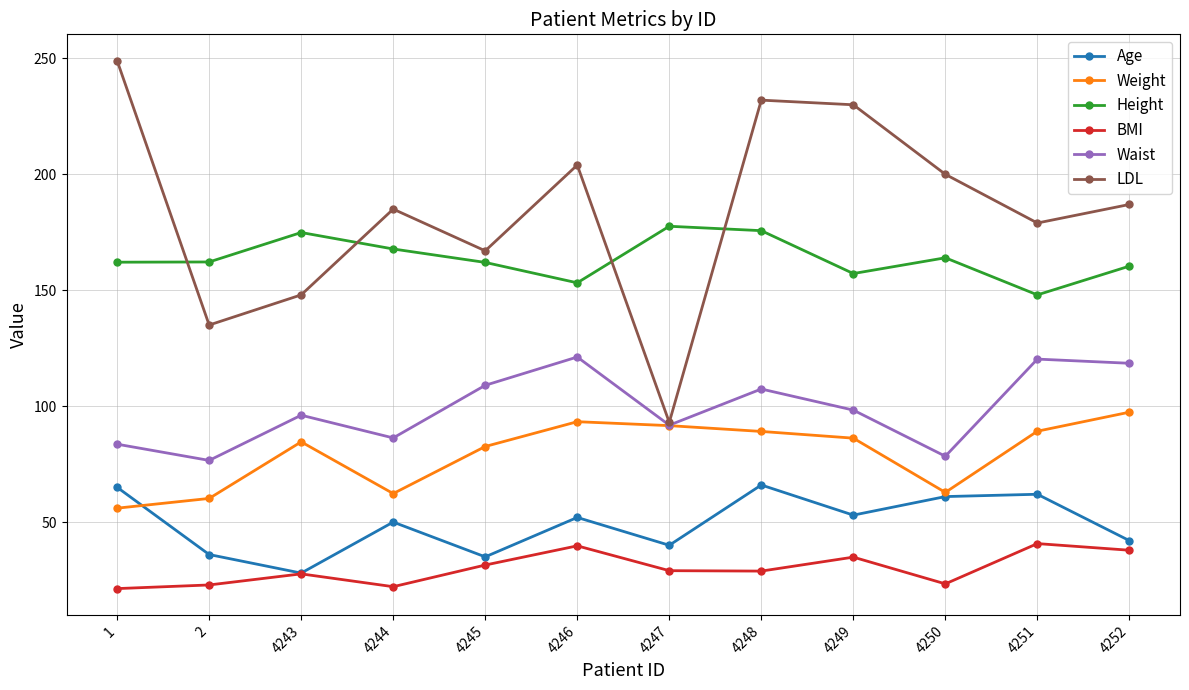

What is the sum of the Height values at 4250 and 1?

326.1